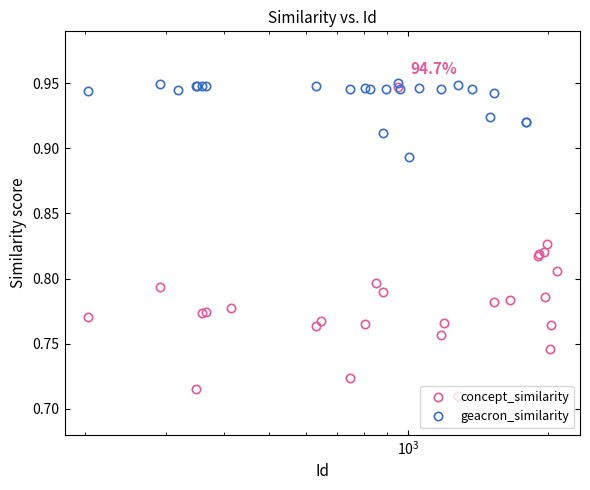

Count the concept_similarity values in the range 0 to 1.

26